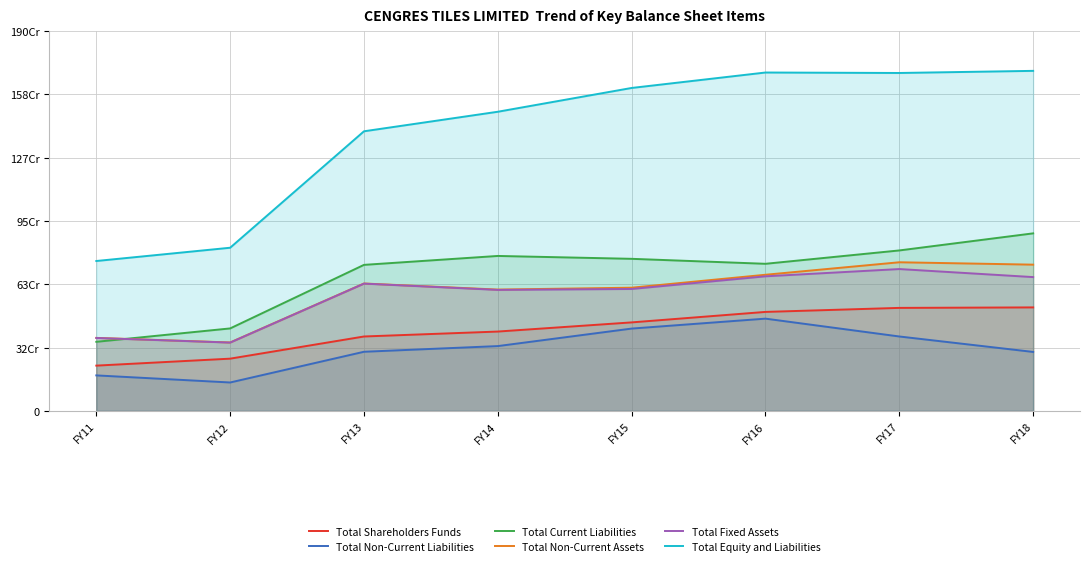

Reading left to right, extract all data points from this chart.

Total Shareholders Funds: FY11=226597891	FY12=261437723	FY13=372360909	FY14=397053533	FY15=442880063	FY16=495324813	FY17=515420148	FY18=517872056
Total Non-Current Liabilities: FY11=177696232	FY12=142241813	FY13=295915096	FY14=324338684	FY15=411930238	FY16=461621879	FY17=372378663	FY18=295078999
Total Current Liabilities: FY11=345681017	FY12=412694811	FY13=730662939	FY14=775308592	FY15=760910383	FY16=736033149	FY17=802865777	FY18=888316523
Total Non-Current Assets: FY11=365367475	FY12=342421648	FY13=637471661	FY14=607086803	FY15=616458230	FY16=681186554	FY17=743684623	FY18=731745971
Total Fixed Assets: FY11=364857722	FY12=341837424	FY13=636821618	FY14=605411759	FY15=610014807	FY16=673373539	FY17=709720492	FY18=669502054
Total Equity and Liabilities: FY11=749975140	FY12=816374347	FY13=1398938944	FY14=1496700809	FY15=1615720684	FY16=1692979841	FY17=1690664588	FY18=1701267578